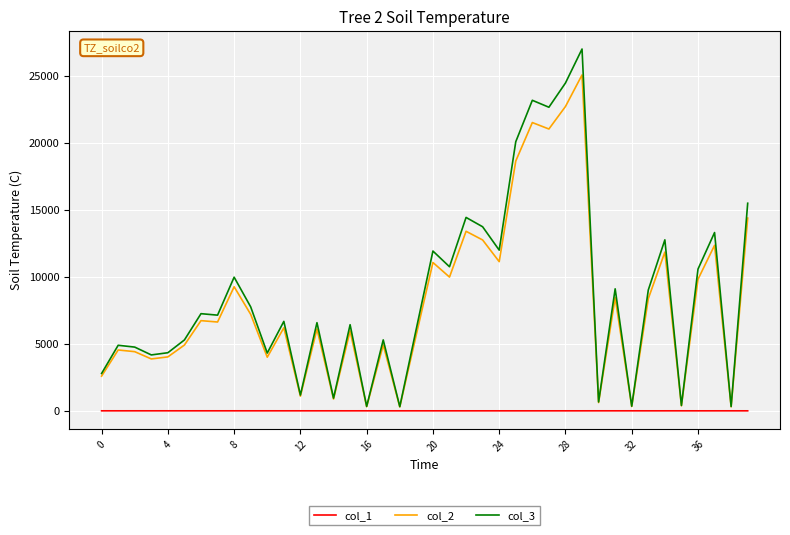

What is the difference between the maximum and minimum values in the col_3 series?

26682.7